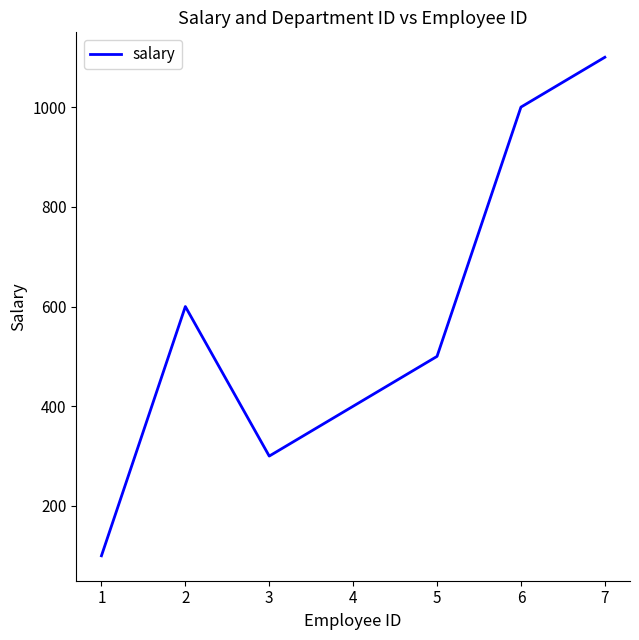

At which category does the data reach its first local peak?

2